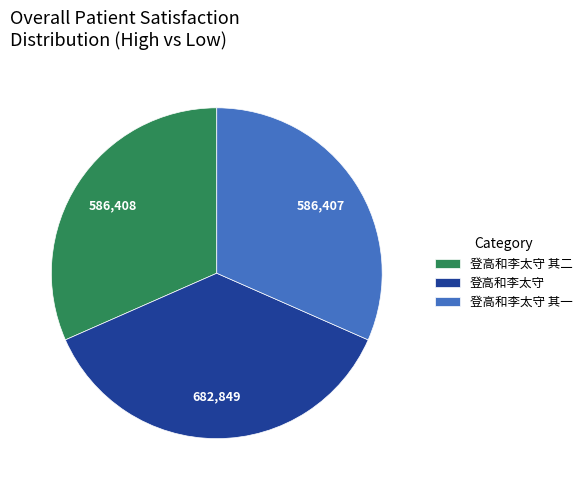

Is it true that 登高和李太守 其二 is 20% of the pie?

False